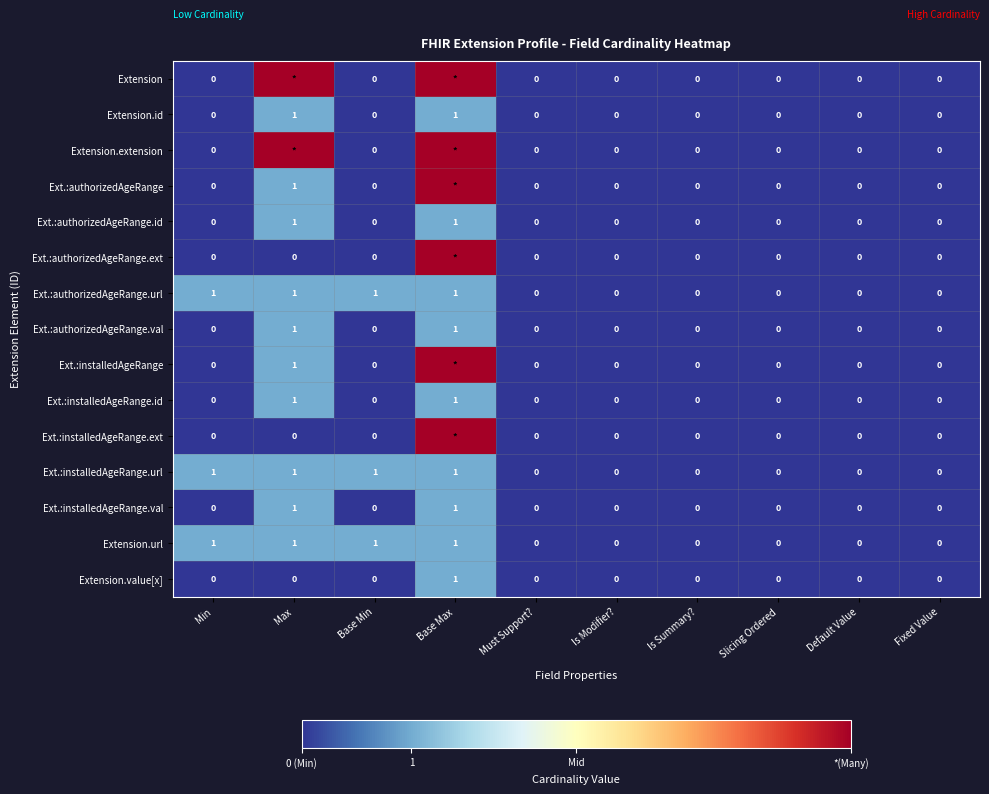

What is the total value across all series at Base Min?

3